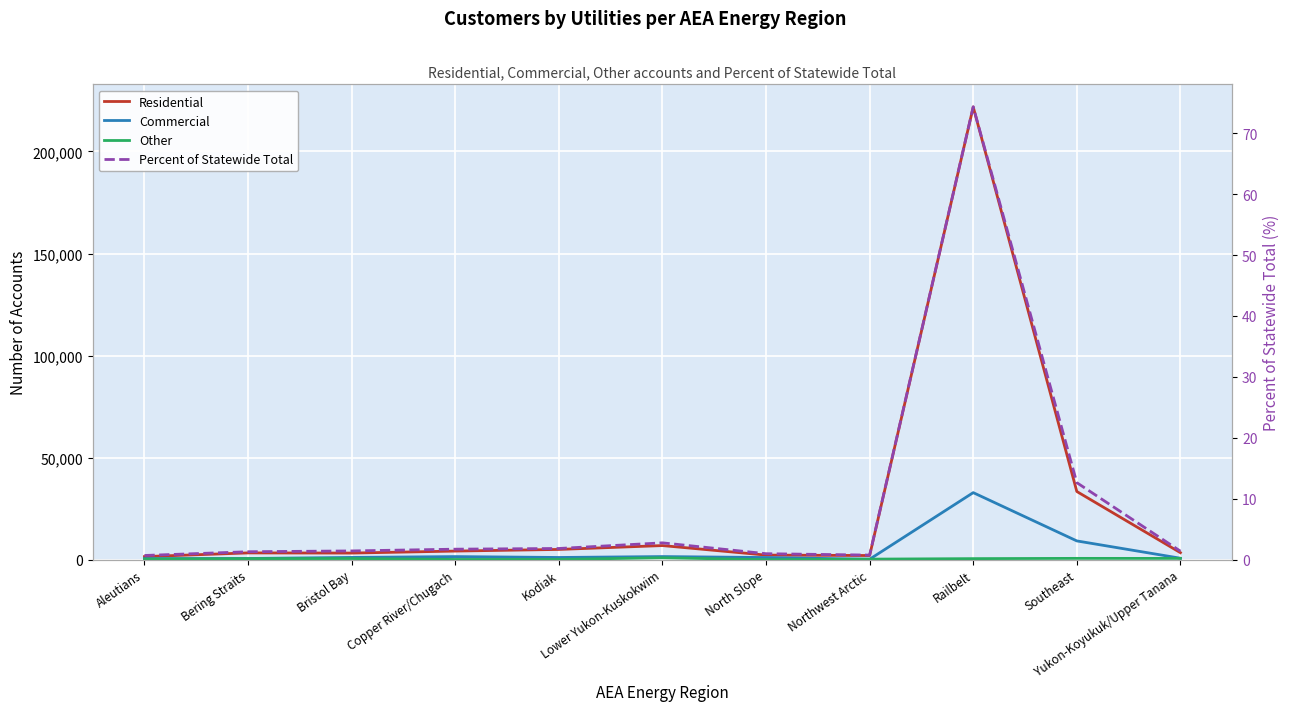

What is the sum of the Percent of Statewide Total values at Copper River/Chugach and North Slope?

2.7